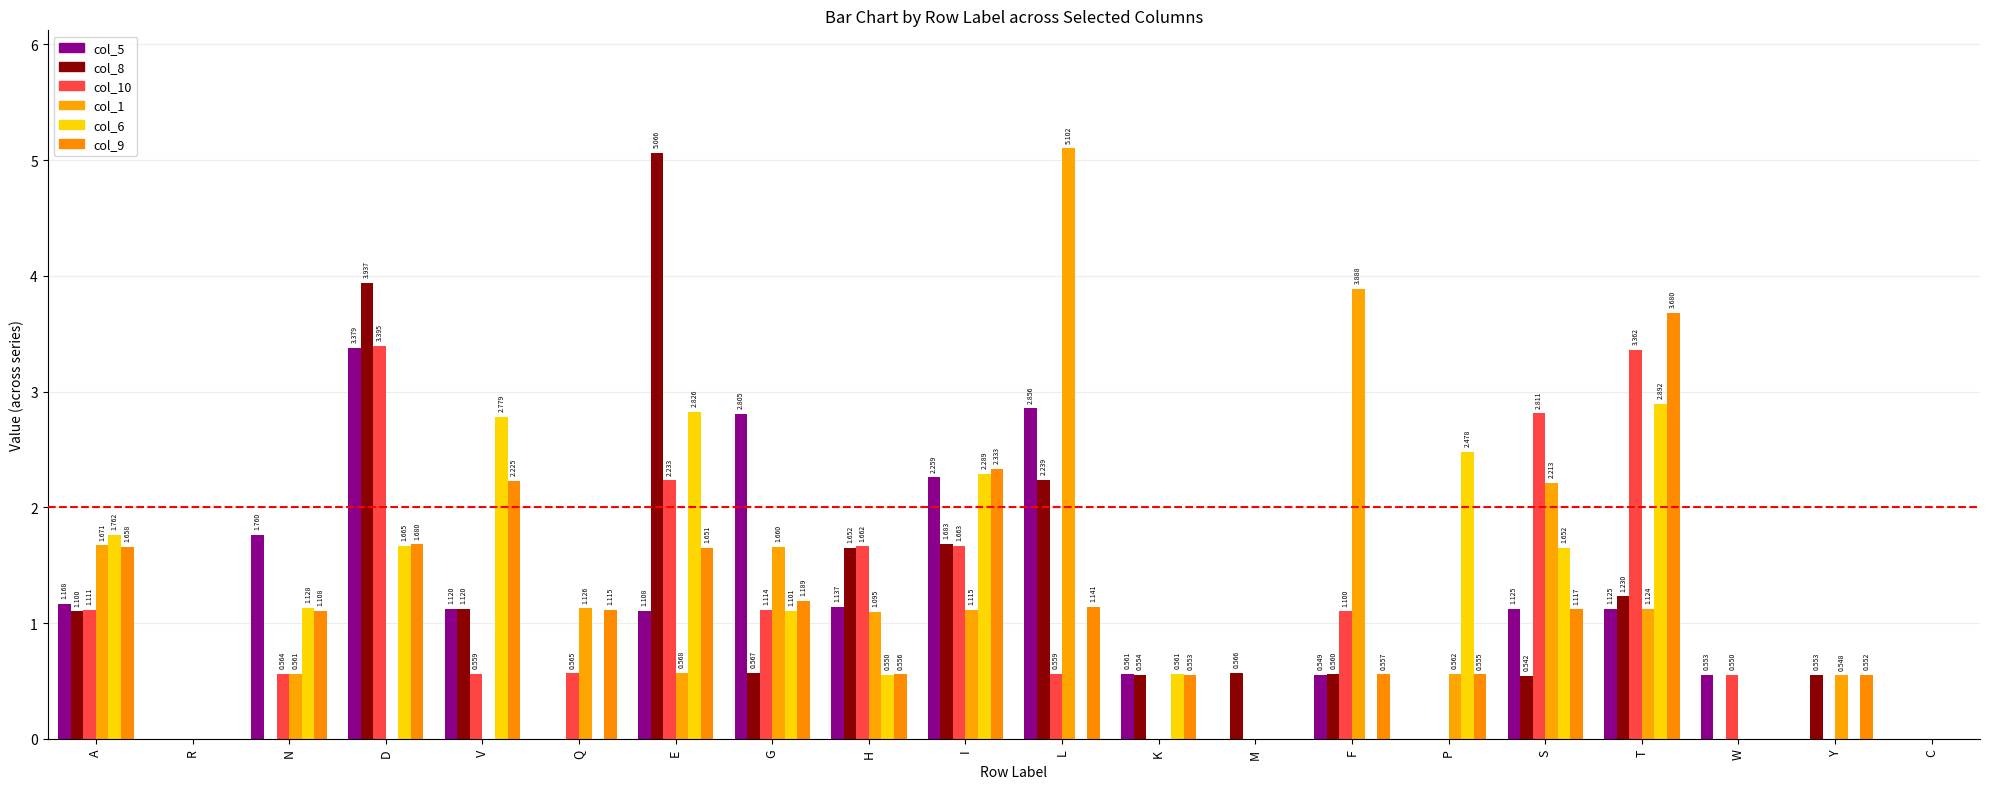

What is the difference between the maximum and minimum values in the col_8 series?

5.1